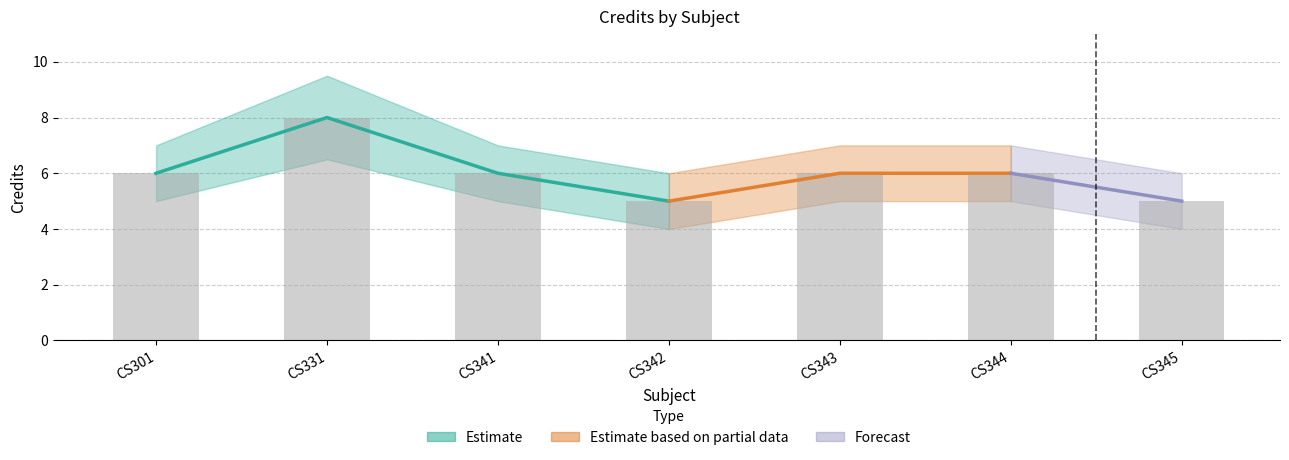

List the labels in order of Credit_upper value, largest first.

CS331, CS301, CS341, CS343, CS344, CS342, CS345